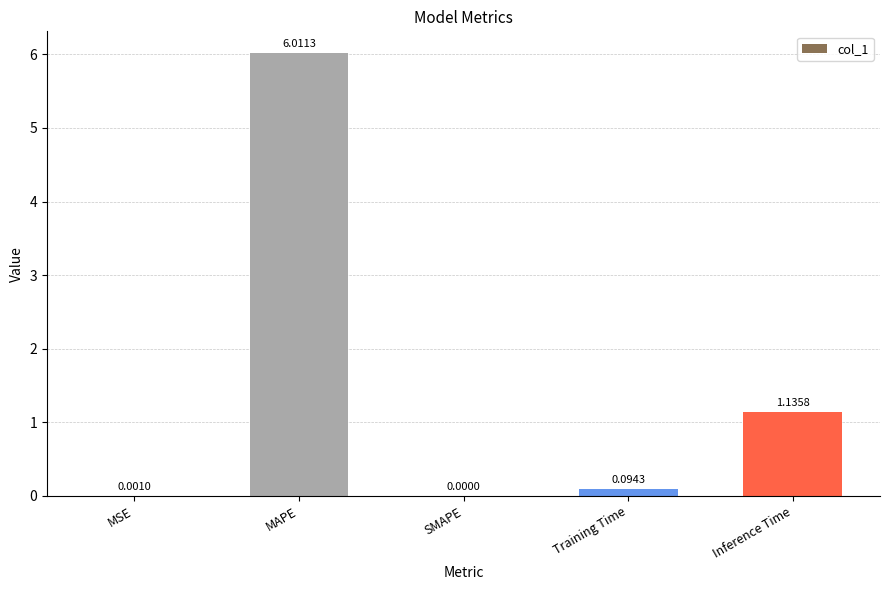

How many categories are shown in the chart?

5